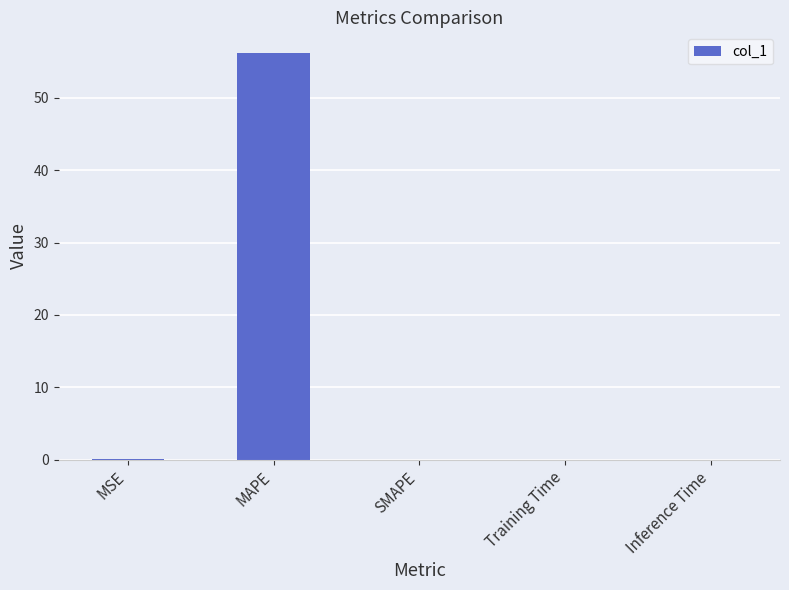

The value at MAPE is 19.6. True or false?

False